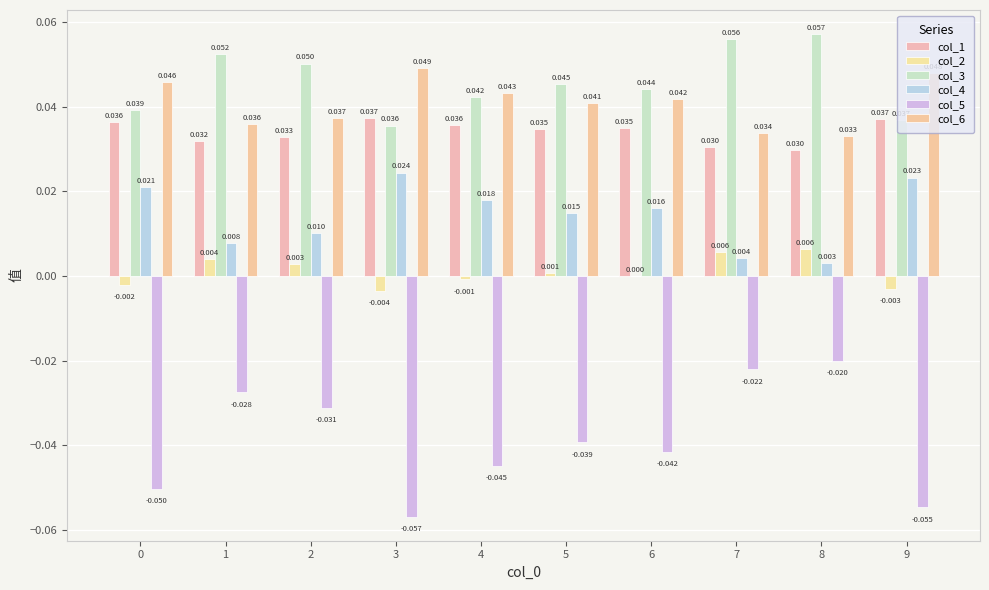

Is it true that col_5 equals -0.1 at 0?

True